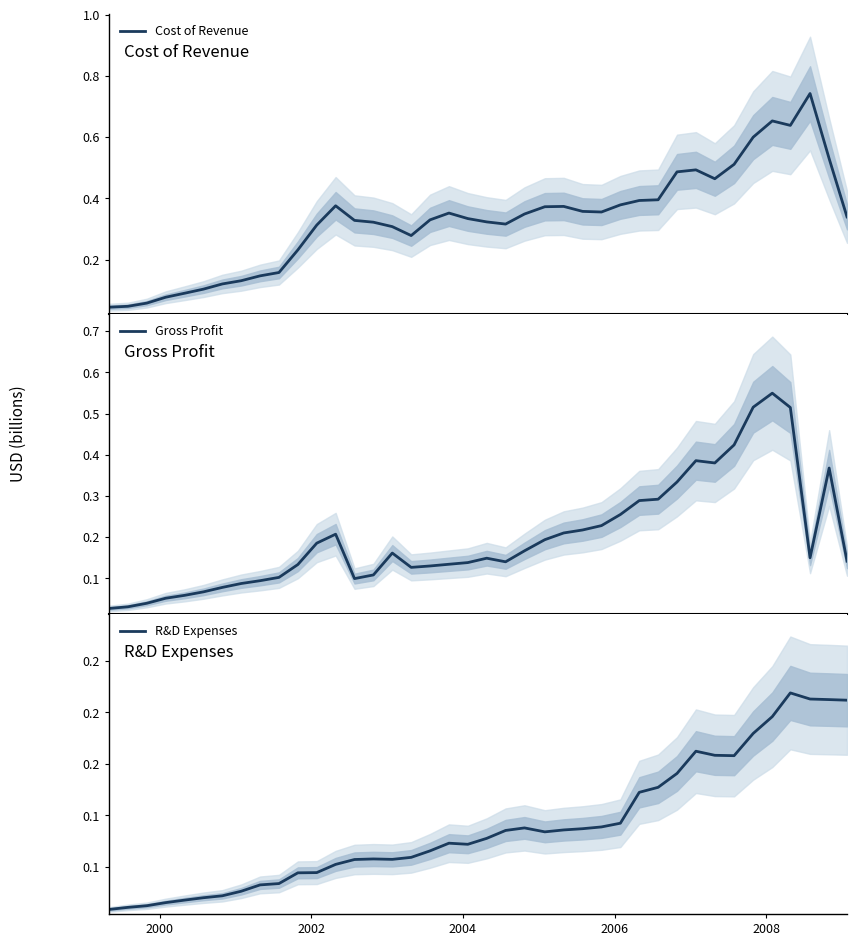

What is the difference between the maximum and second lowest values in the Cost of Revenue series?

0.7